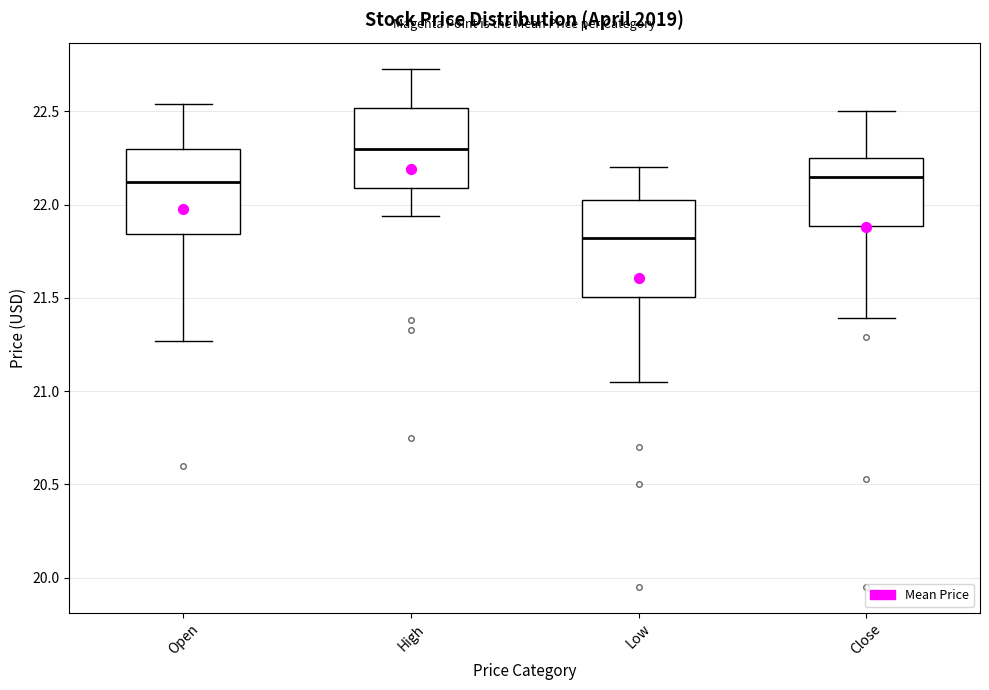

Reading left to right, transcribe this box plot: for each box, give where its median line is, the range the box spans, and where its two whiskers end, as read against the y-axis. The values are not printed on the chart, so give them approximately, as read against the axis.

Open: median 22.10, box 21.85 to 22.30, whiskers 21.25 to 22.55
High: median 22.30, box 22.10 to 22.50, whiskers 21.95 to 22.75
Low: median 21.80, box 21.50 to 22.05, whiskers 21.05 to 22.20
Close: median 22.15, box 21.90 to 22.25, whiskers 21.40 to 22.50